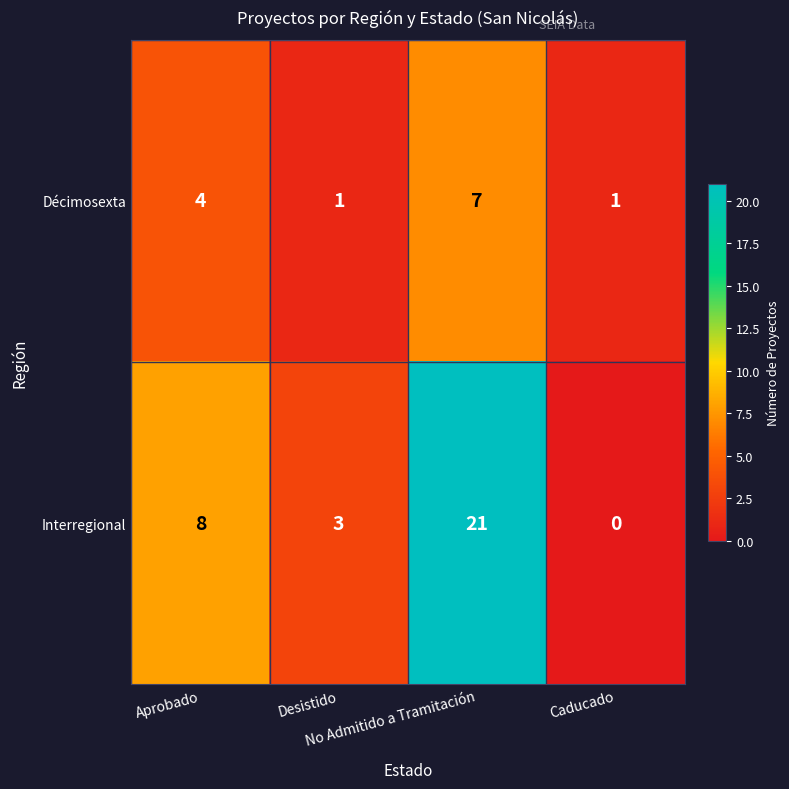

What is the sum of all Décimosexta values?

13